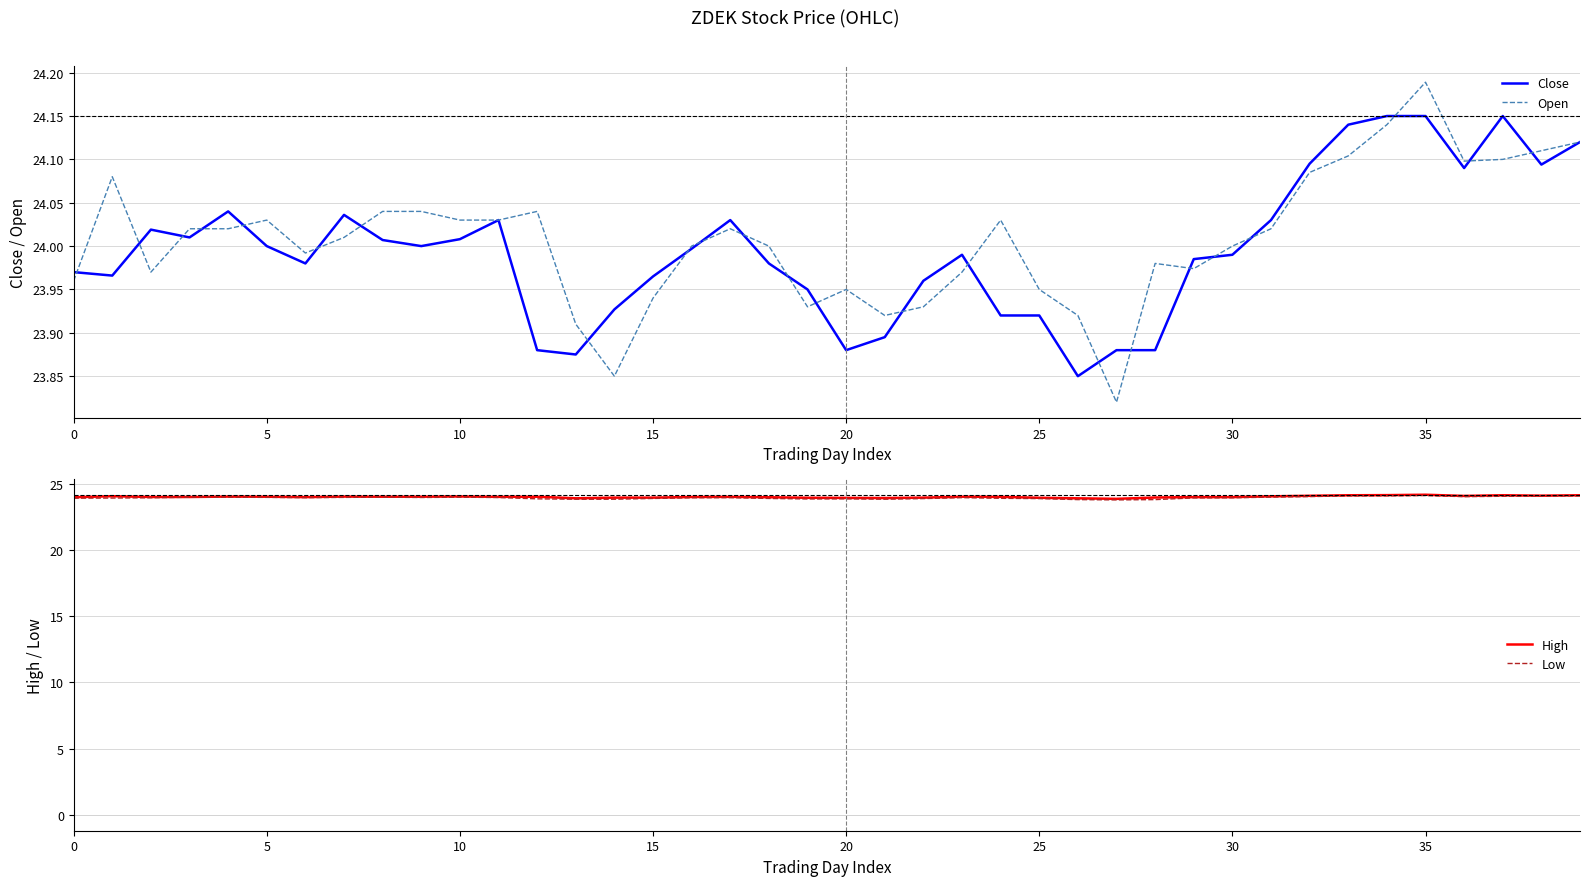

Which series has the largest total across all categories?

High